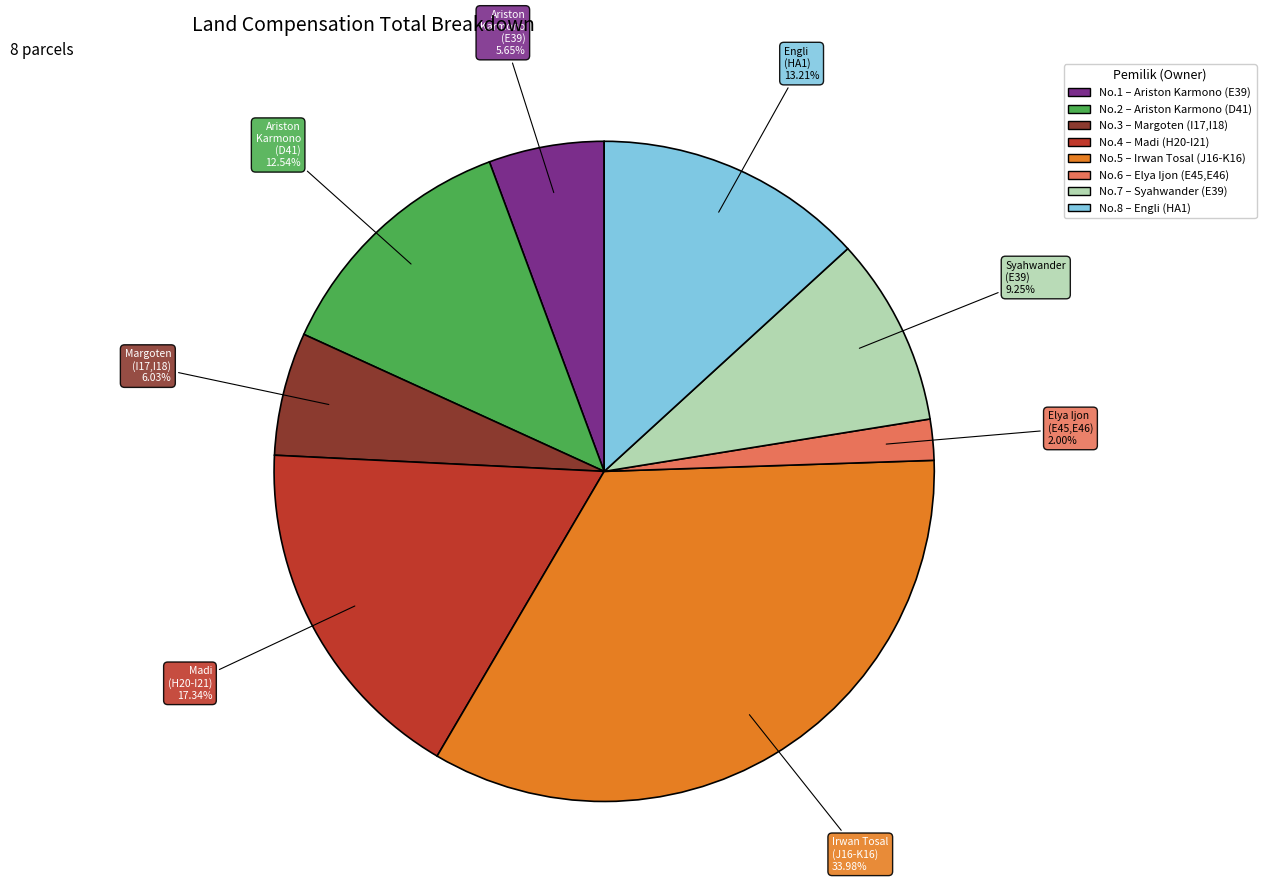

Is there any slice that represents more than half of the pie?

No